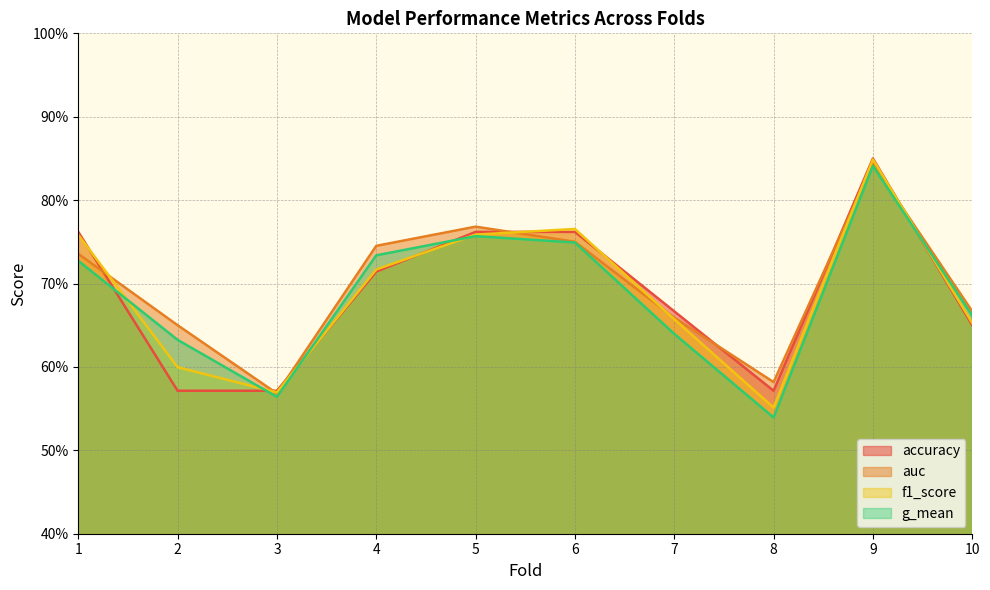

Where is g_mean nearest to the value 0?

8